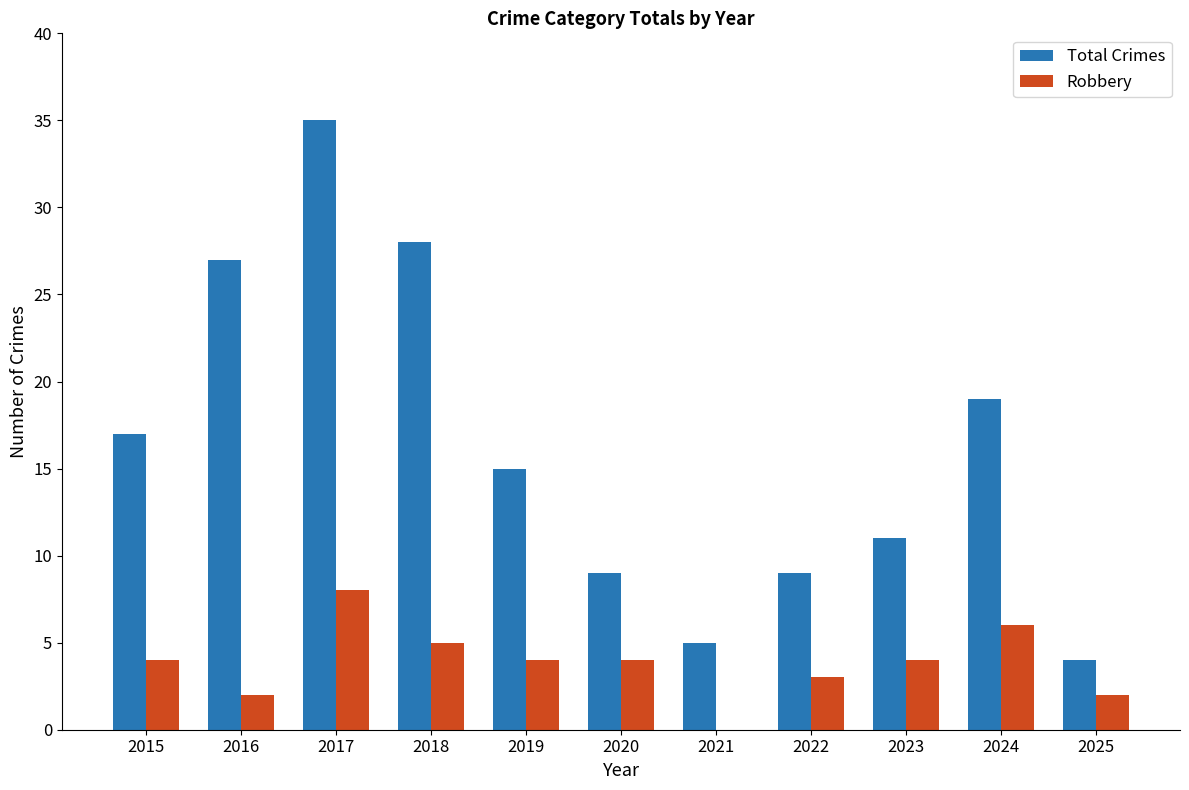

The Robbery series shows 6 at 2024. True or false?

True